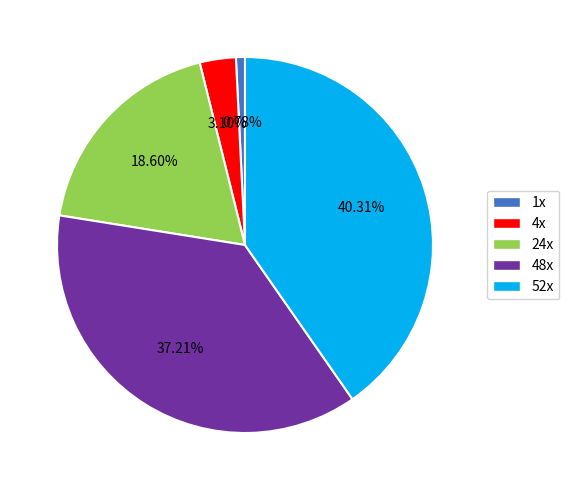

Rank the categories by value from highest to lowest.

52x, 48x, 24x, 4x, 1x